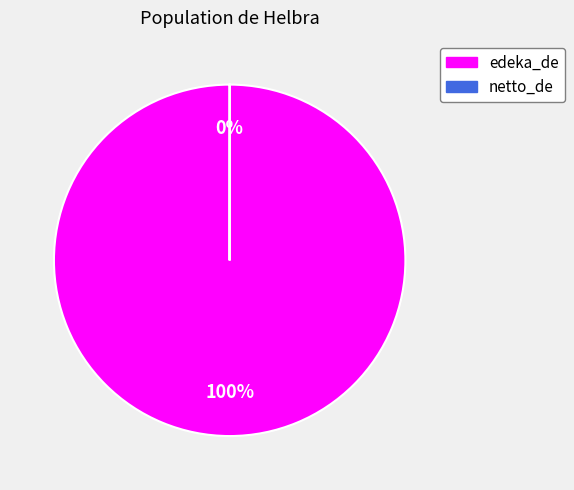

What is the largest slice in the pie chart?

edeka_de